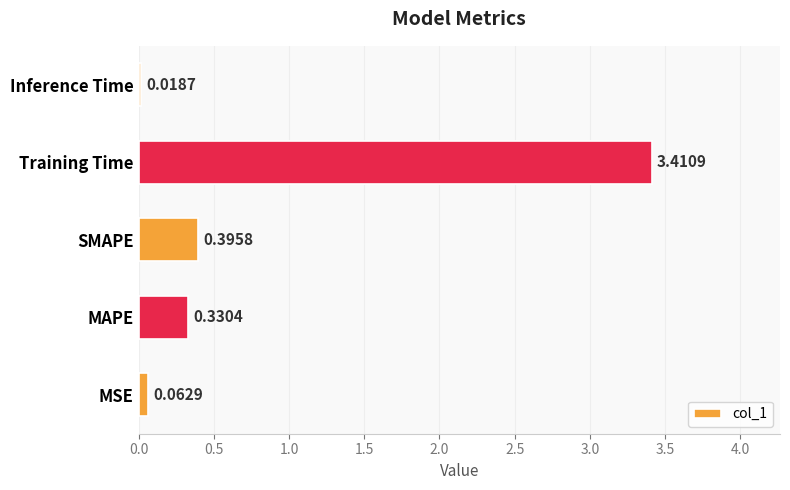

Count the number of categories in the chart.

5